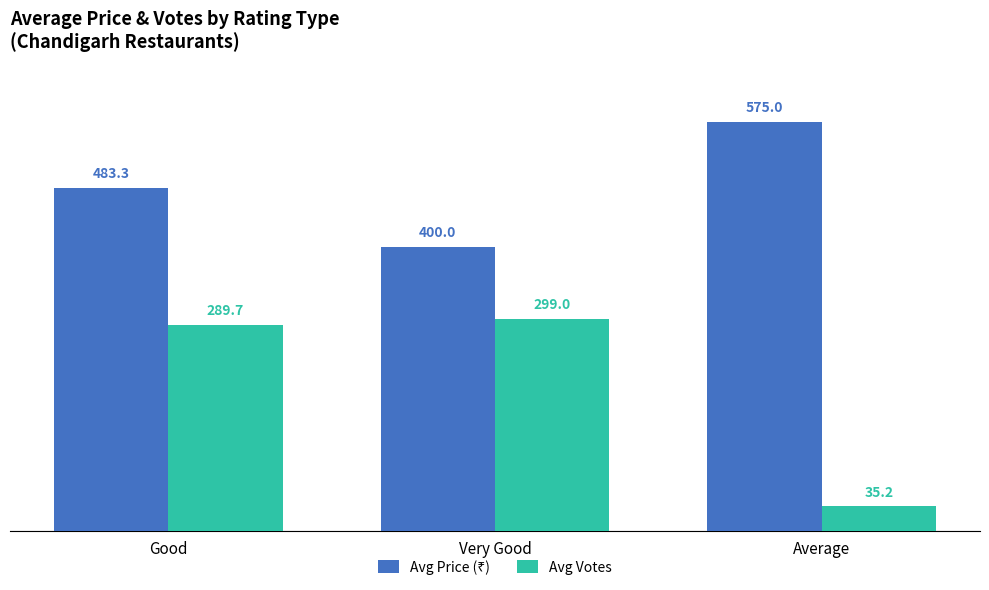

Where does the Avg Votes series first go above 289?

Good